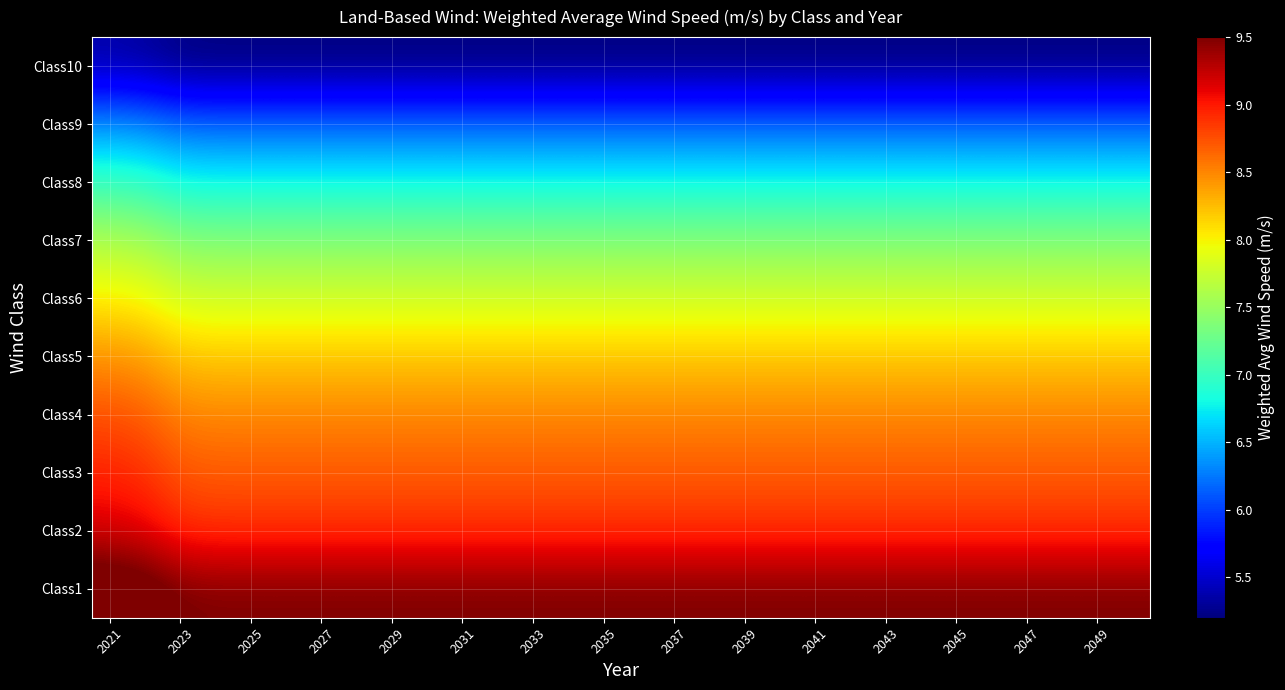

Which series has the largest total across all categories?

Class1